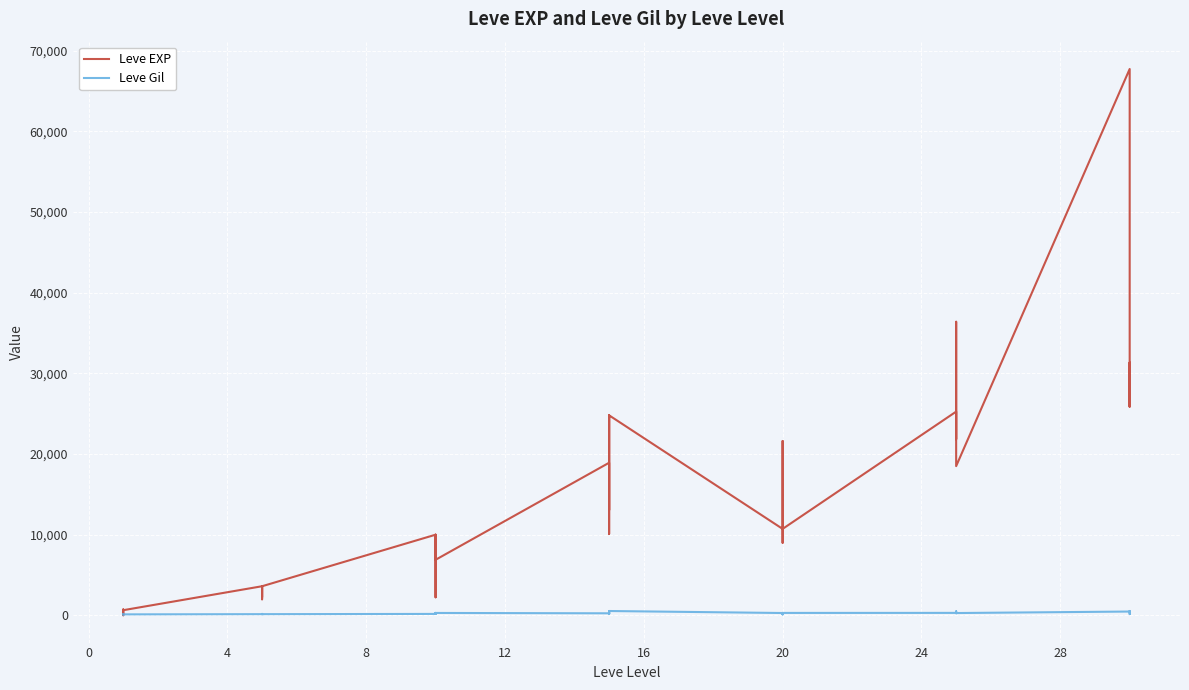

True or false: Leve Gil has more than 2 points higher than both neighbors.

True